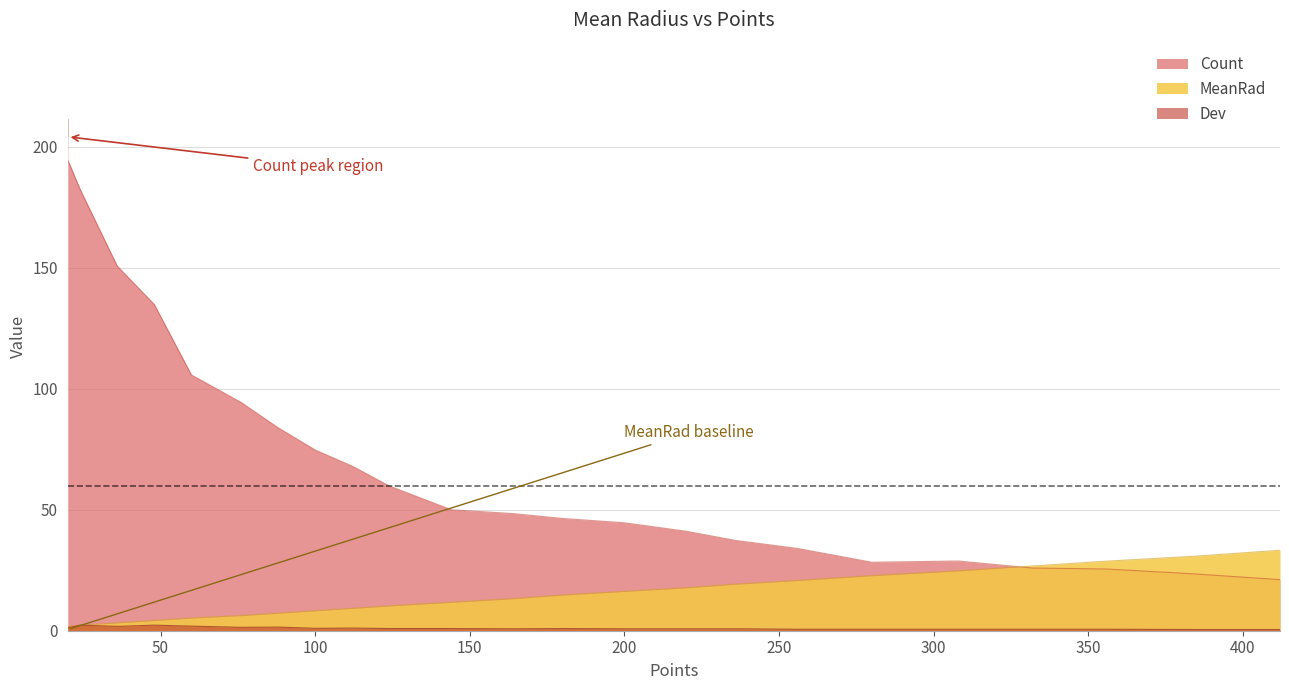

Where does the Count series first go above 59?

20